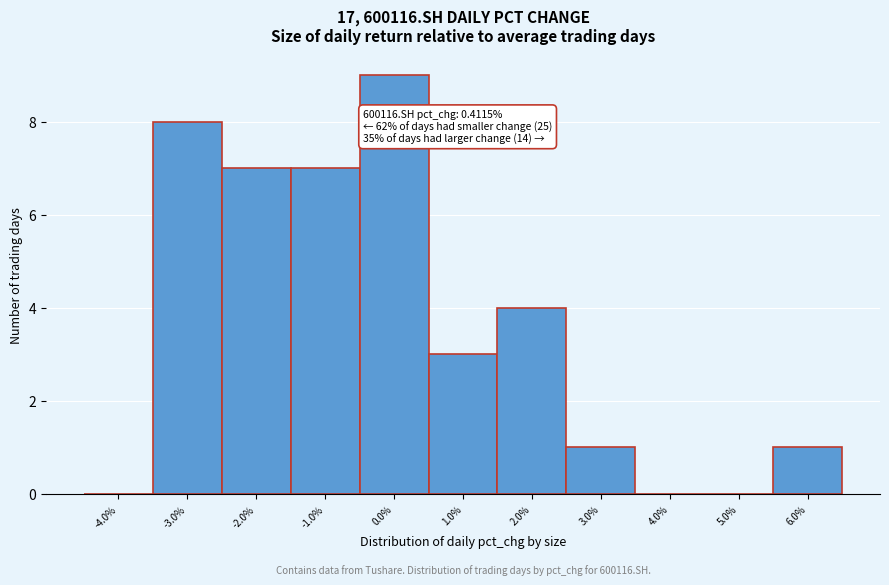

Reading left to right, what are all the values shown in this chart?

-4.0%=0	-3.0%=8	-2.0%=7	-1.0%=7	0.0%=9	1.0%=3	2.0%=4	3.0%=1	4.0%=0	5.0%=0	6.0%=1